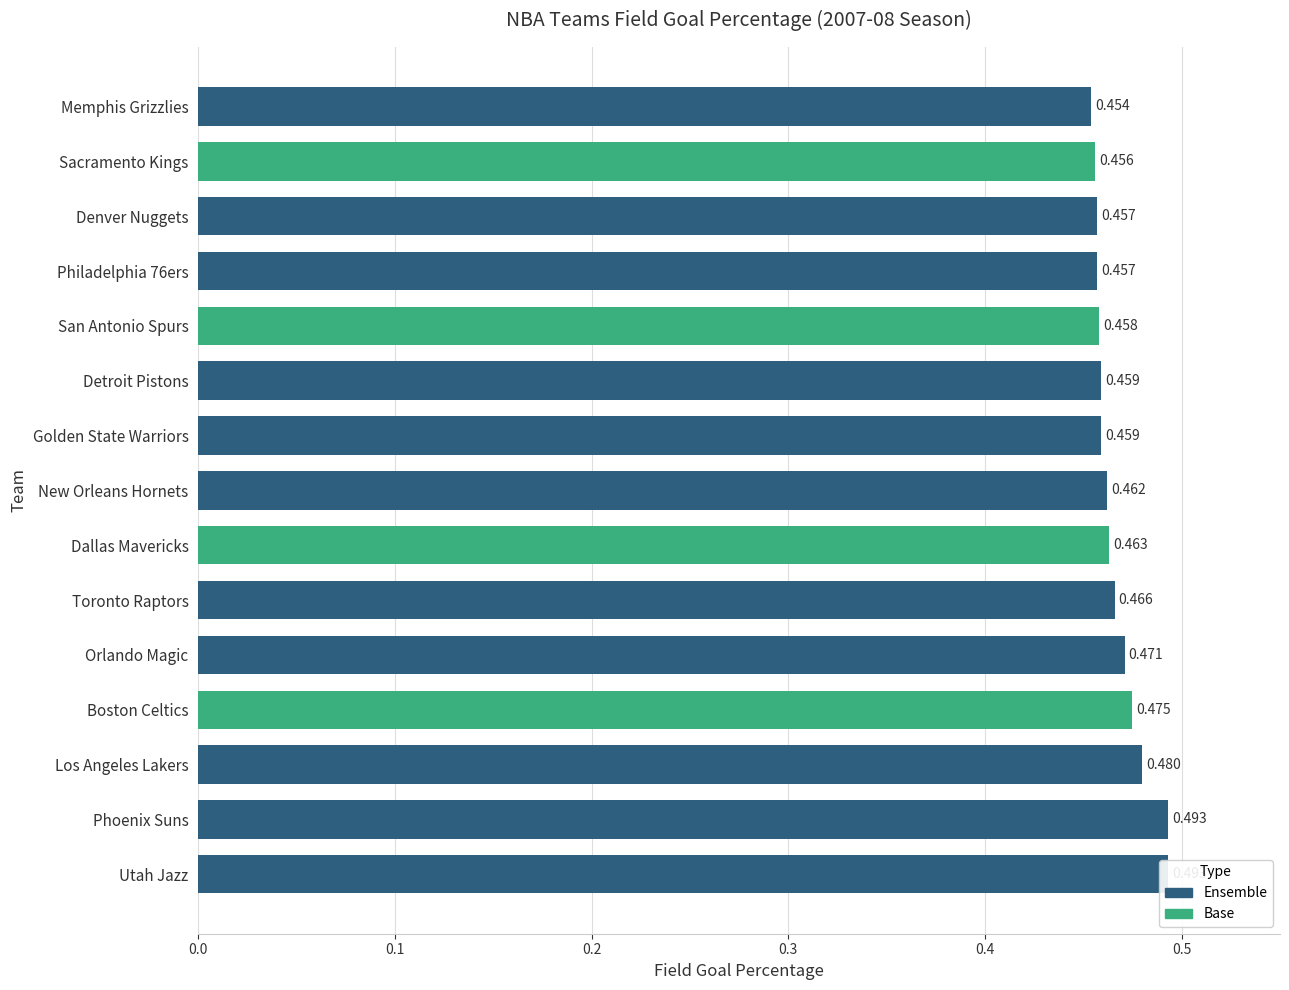

Which category has the highest value across all series?

Phoenix Suns